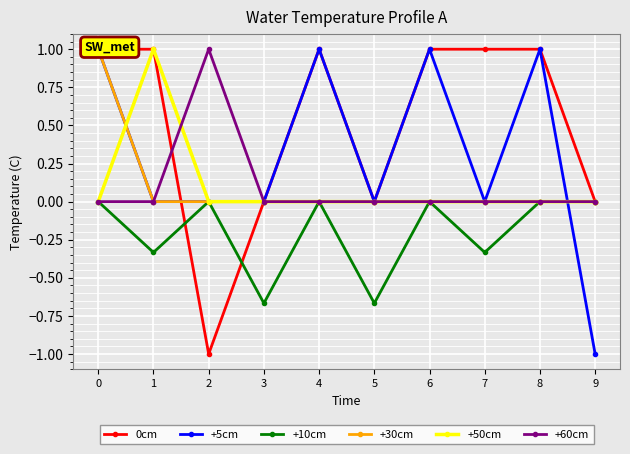

Is the value of +10cm at 1 greater than the value of 0cm at 4?

No